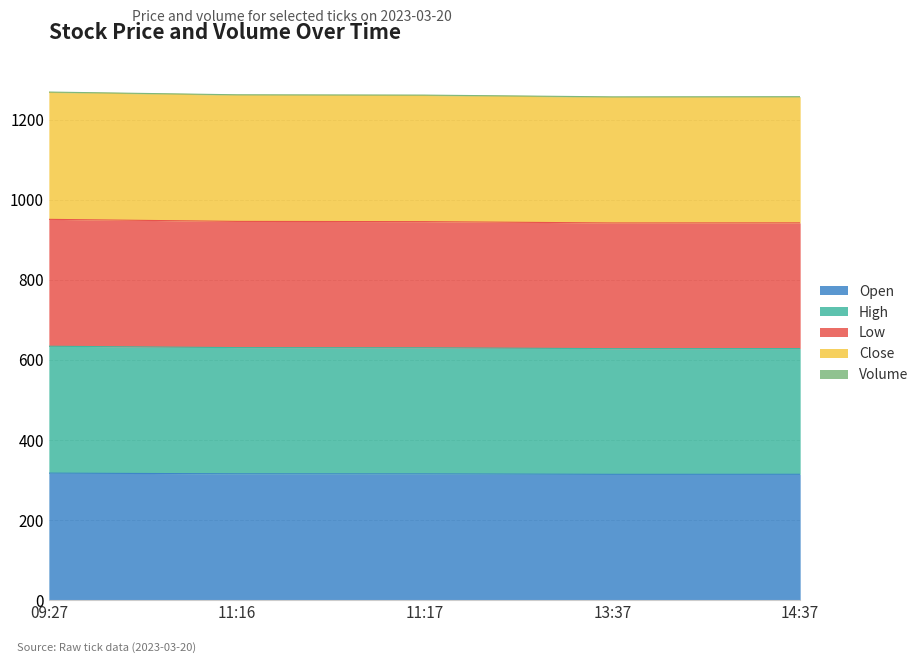

Is it true that Open equals 315.3 at 11:16?

True